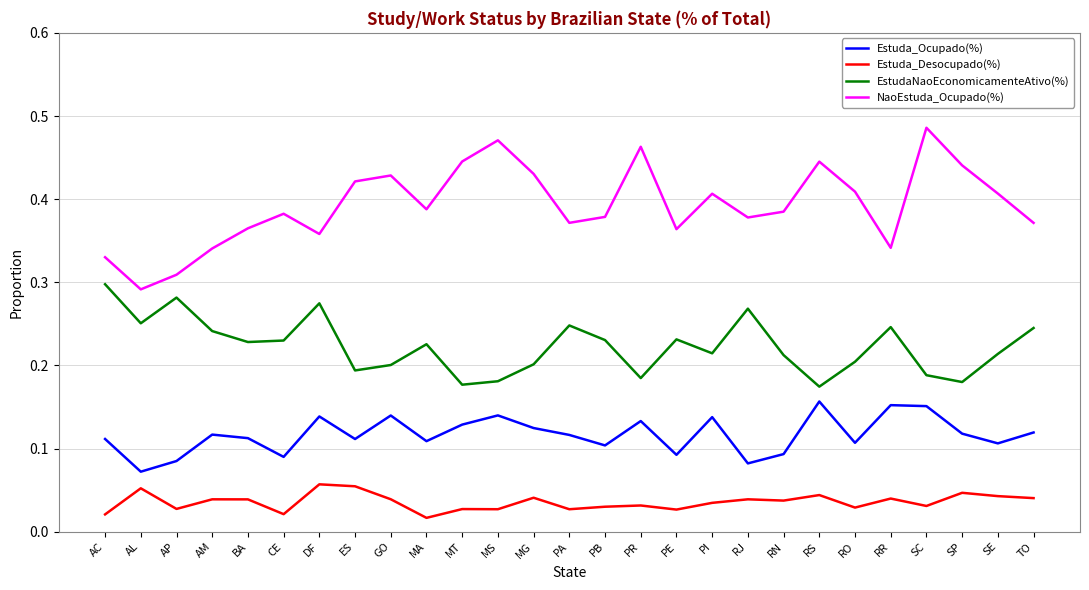

What position from the right is PI?

10